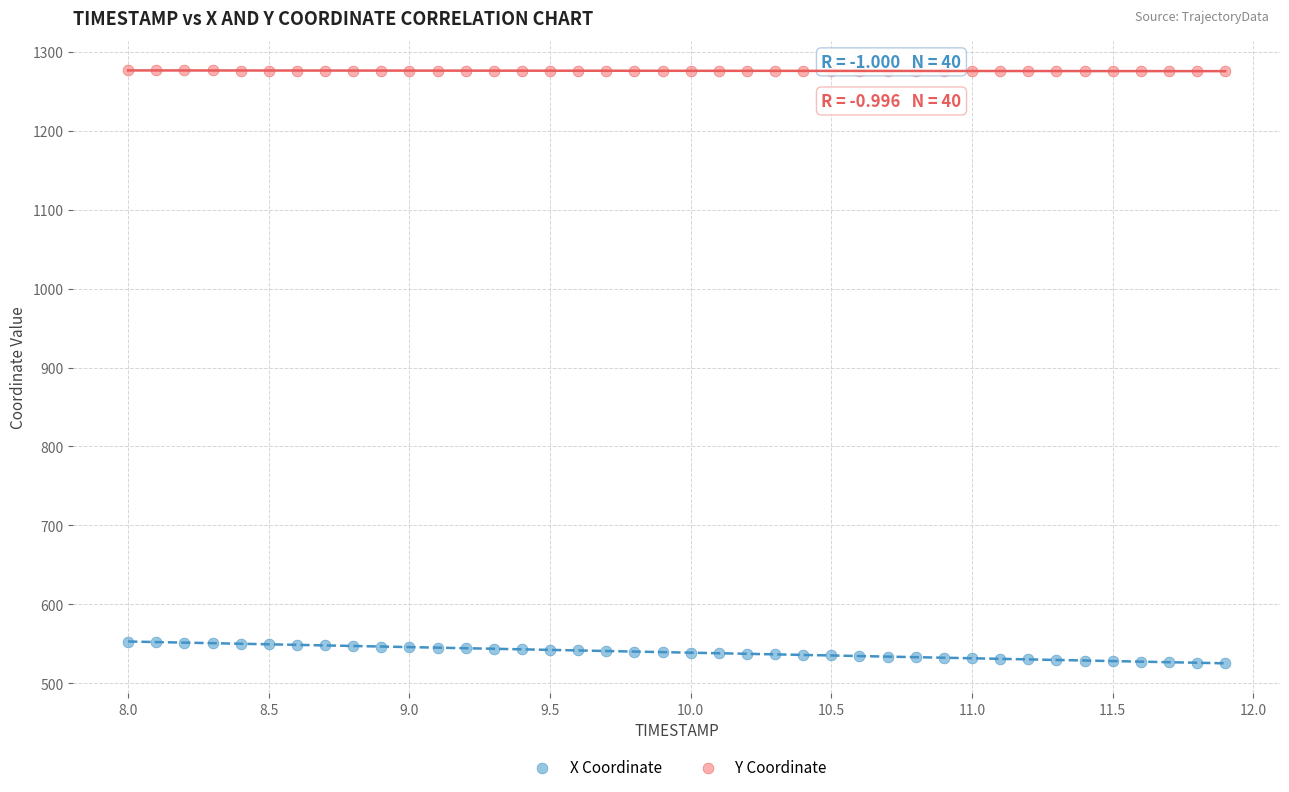

Which series has the widest spread of Y values?

X Coordinate